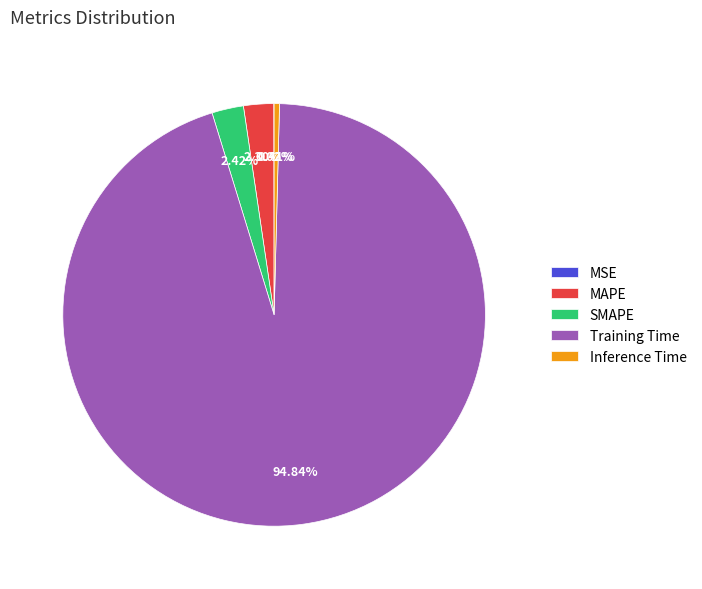

Is MAPE the majority of the pie?

No